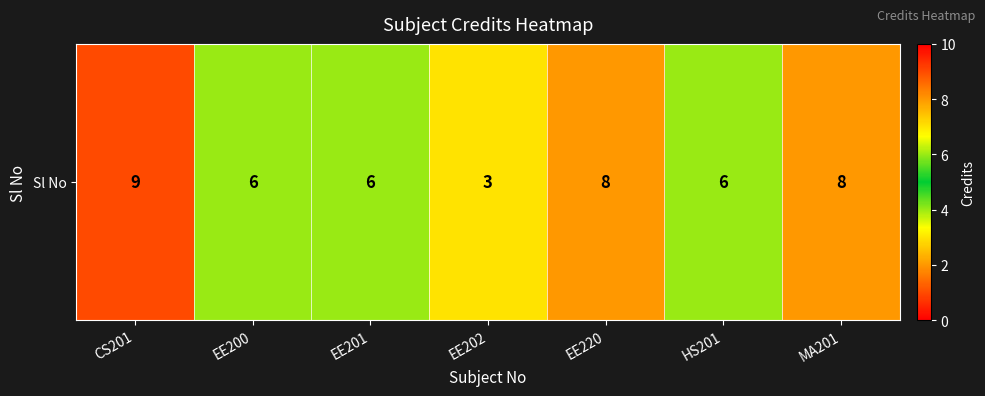

What is the sum of the values at CS201 and MA201?

17